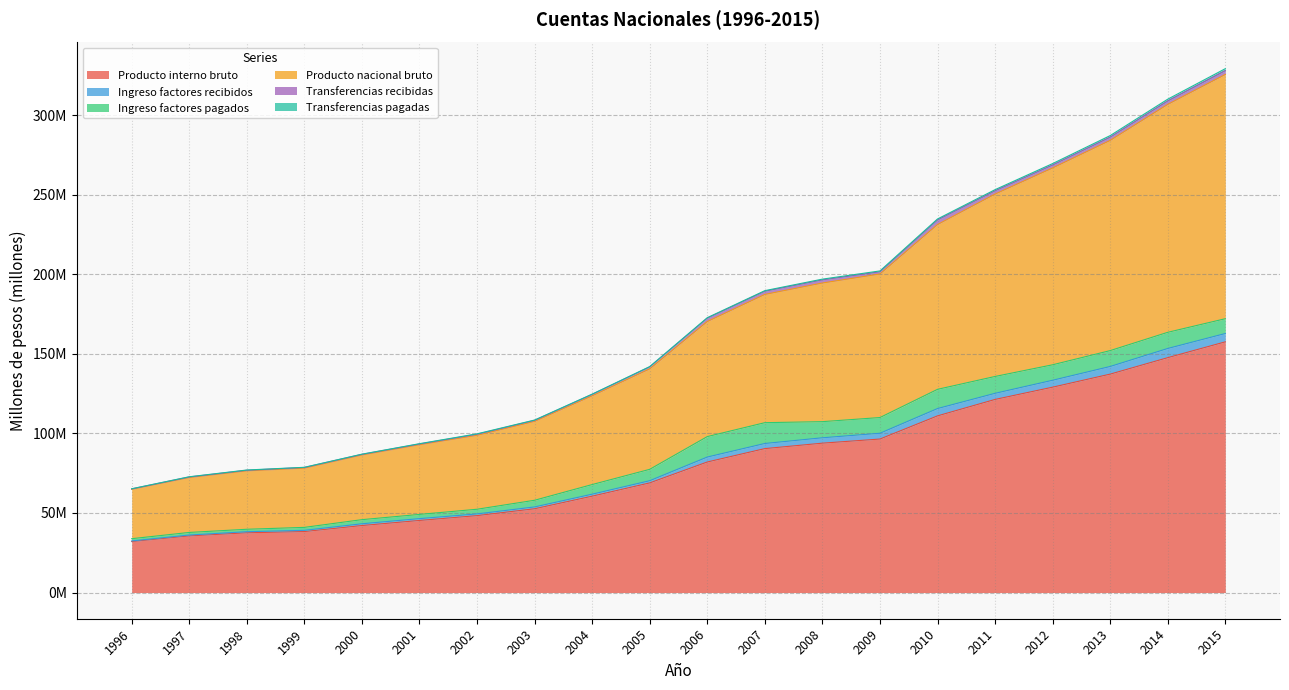

How many data points in Producto nacional bruto are less than 170?

10